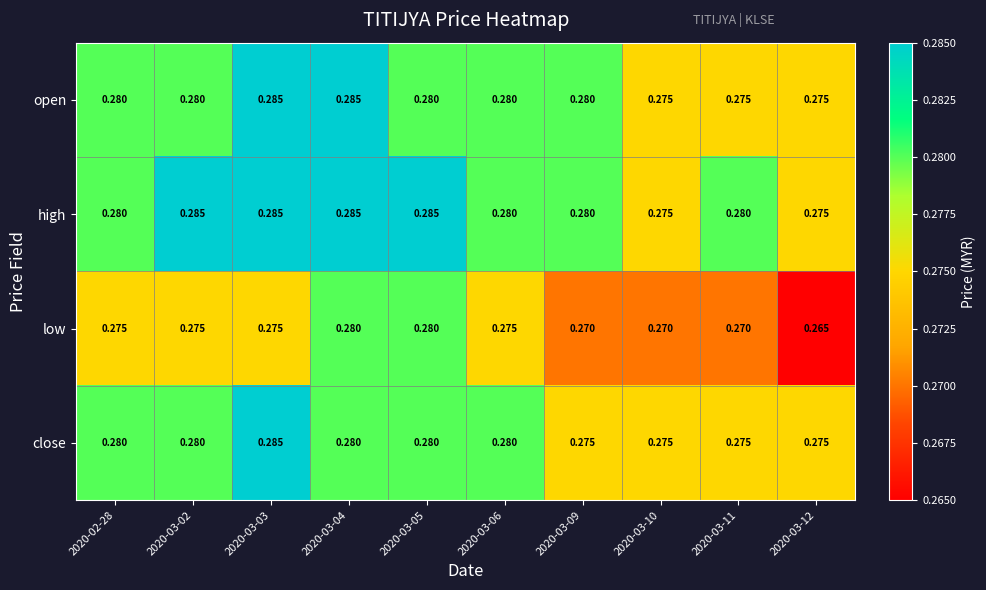

Which series has the widest spread of values?

low